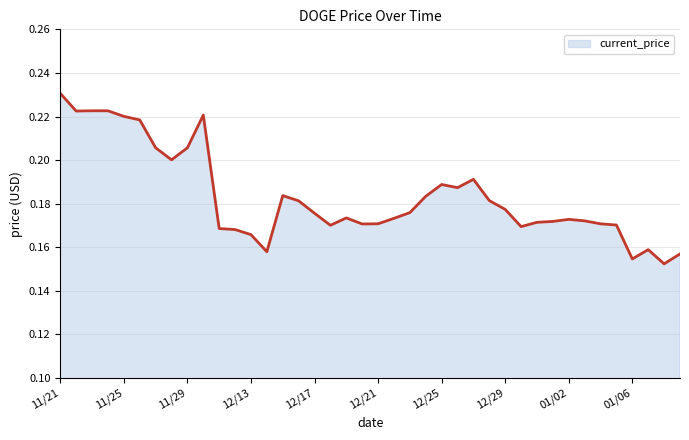

Does the chart have visible grid lines?

Yes